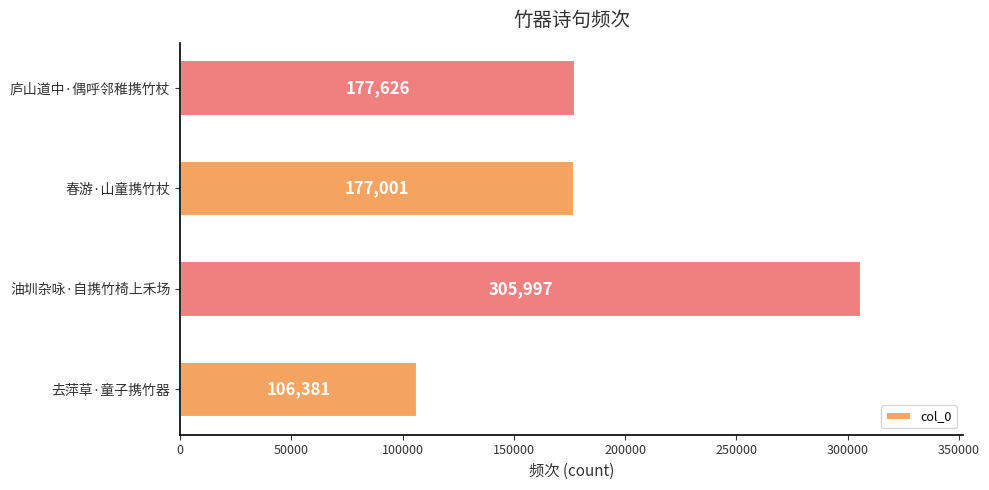

Where is the data nearest to the value 206189?

庐山道中·偶呼邻稚携竹杖